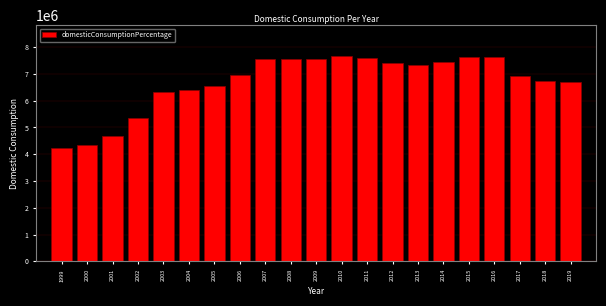

What is the greatest value displayed?

7675882.0